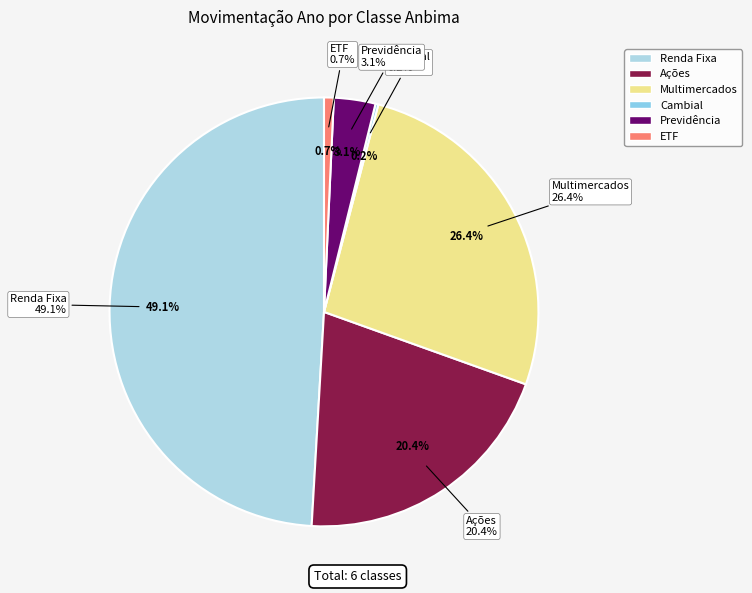

To the nearest percent, what is the difference between the Renda Fixa and Ações slice percentages?

29%